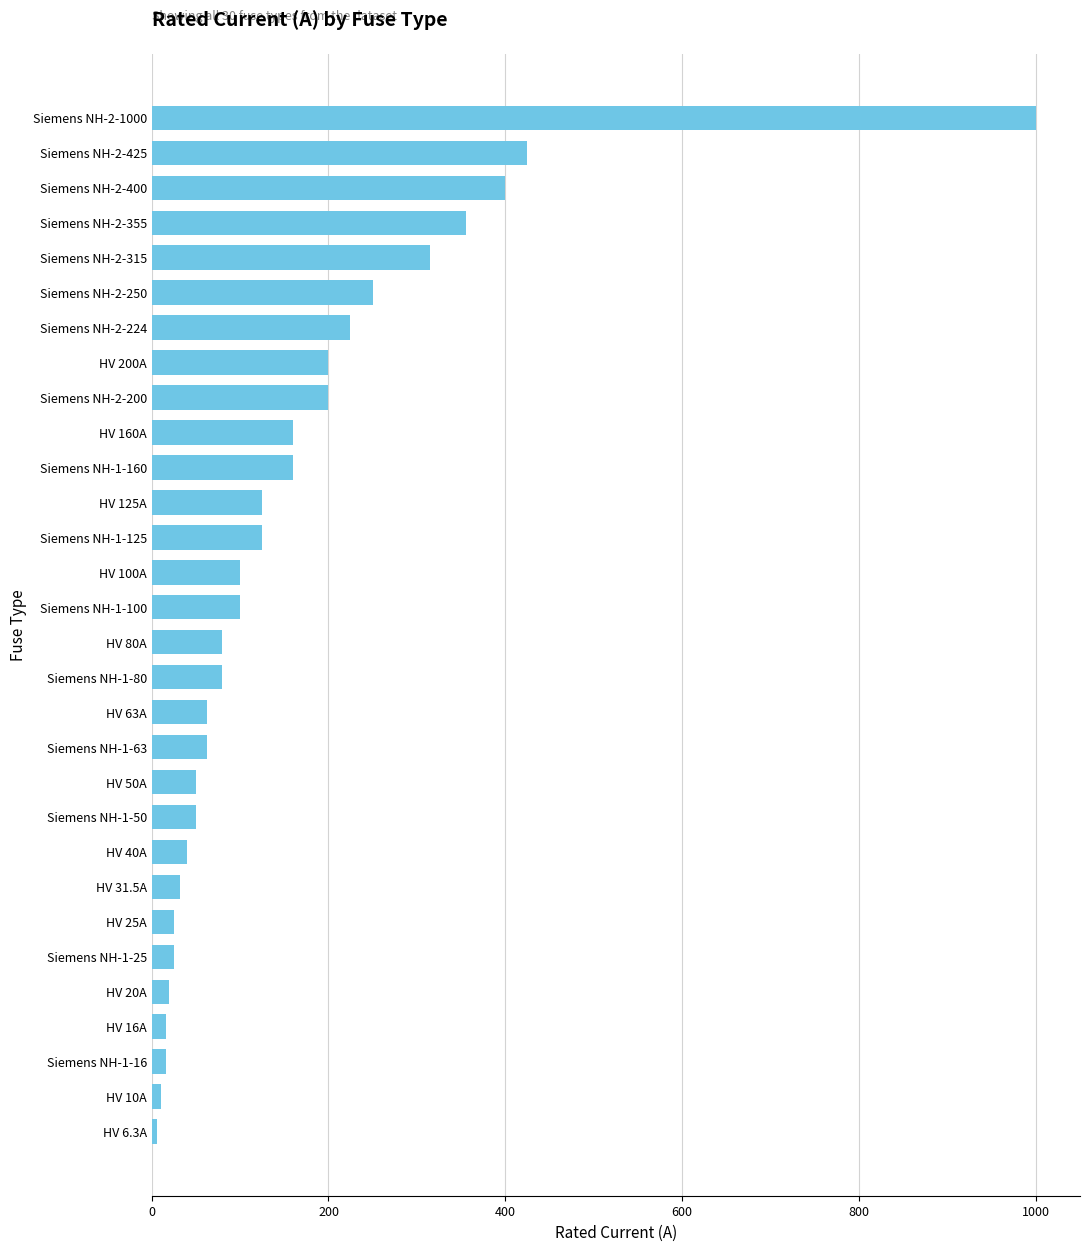

The chart shows a value of 262.1 at HV 200A. True or false?

False